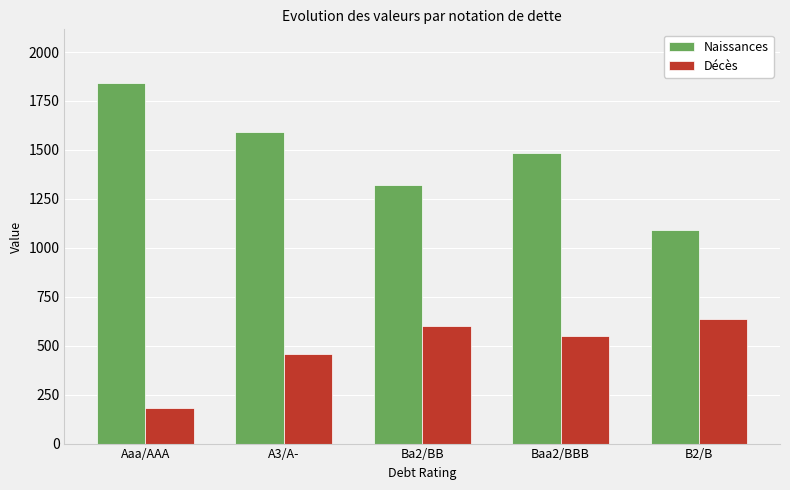

What is the average value of the Naissances series?

1465.1